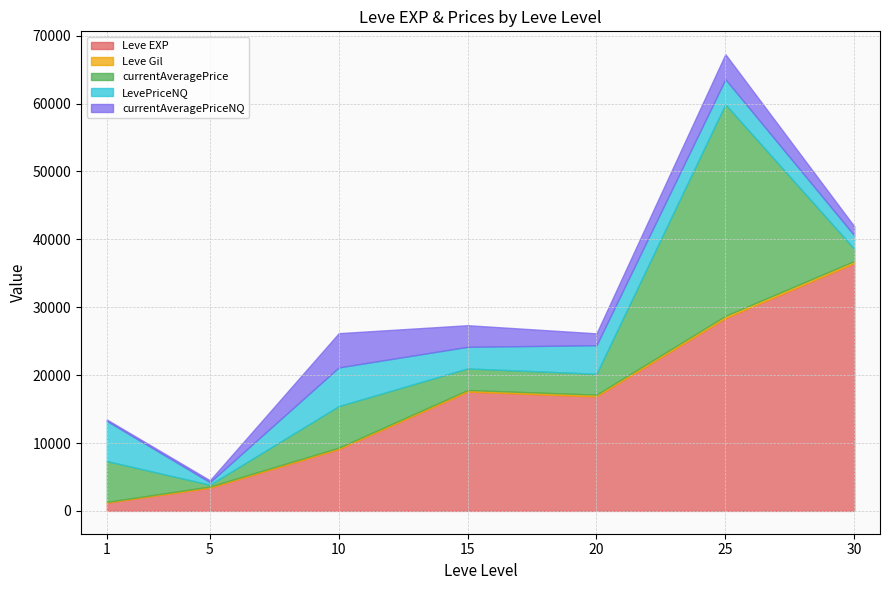

Which category has the highest value across all series?

25